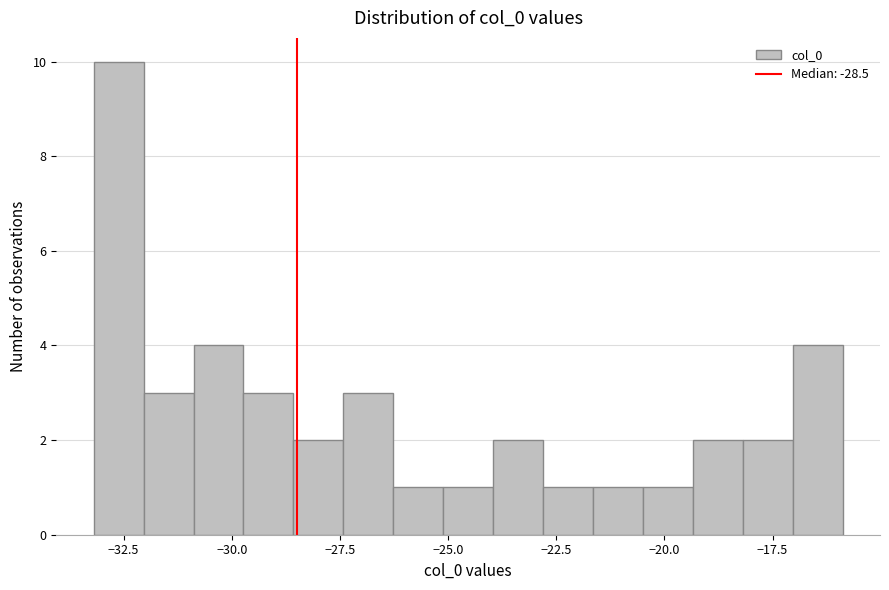

Around what value on the x-axis is the tallest bar? Give the approximate position of its centre, as read against the axis.

-32.5